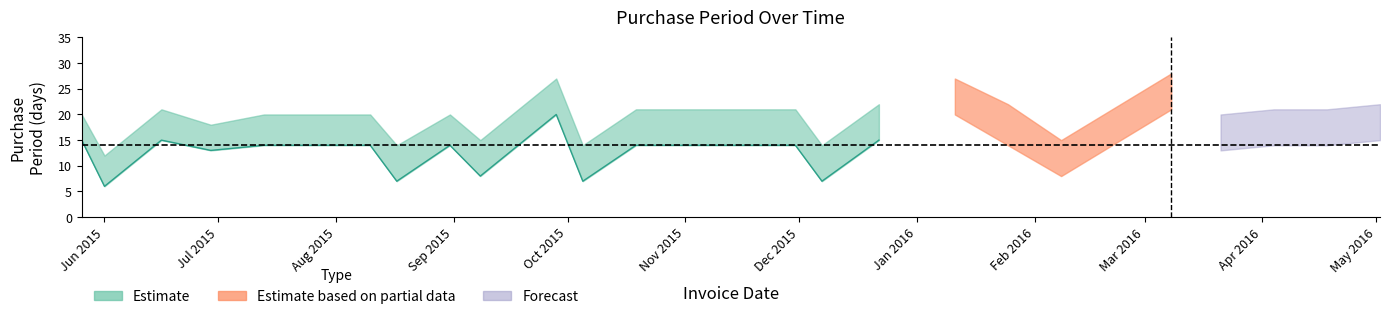

Is it true that upper equals 21 at 2015-06-16?

True